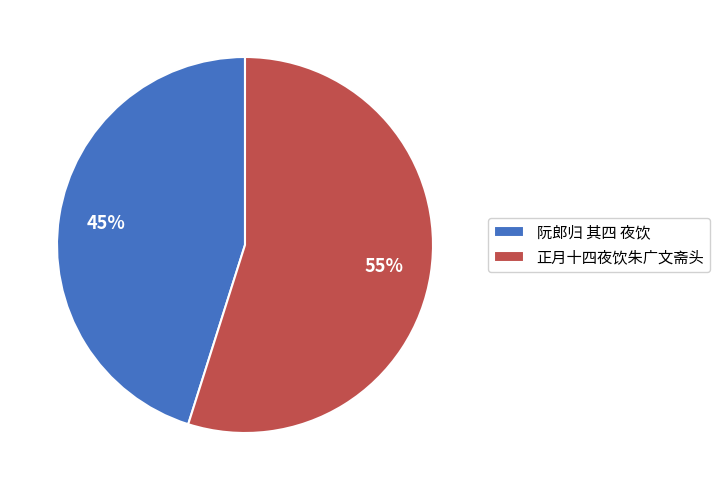

Is 正月十四夜饮朱广文斋头 the majority of the pie?

Yes